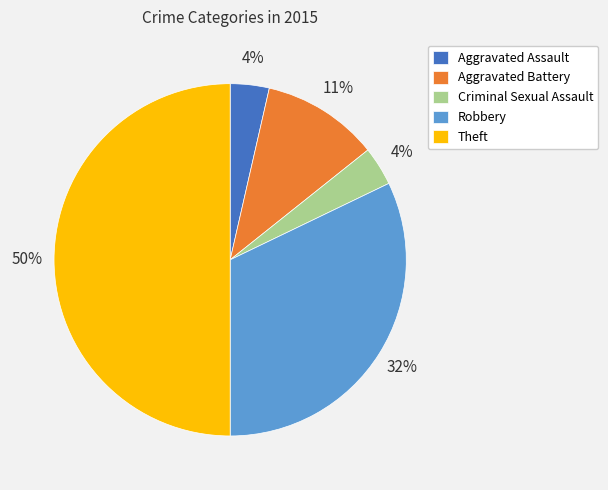

True or false: Robbery accounts for 32% of the total.

True